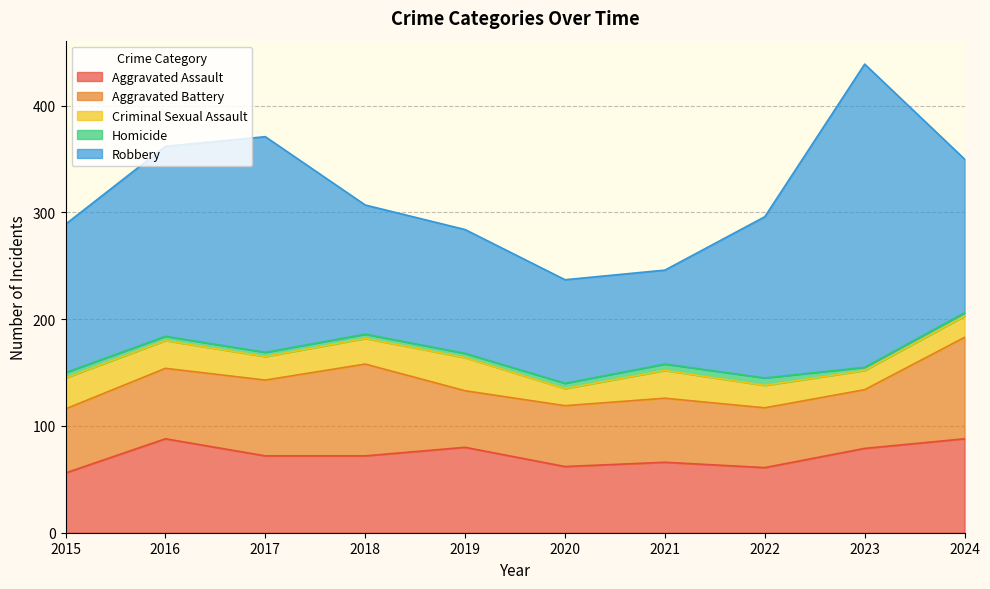

Count the number of data series in this chart.

5